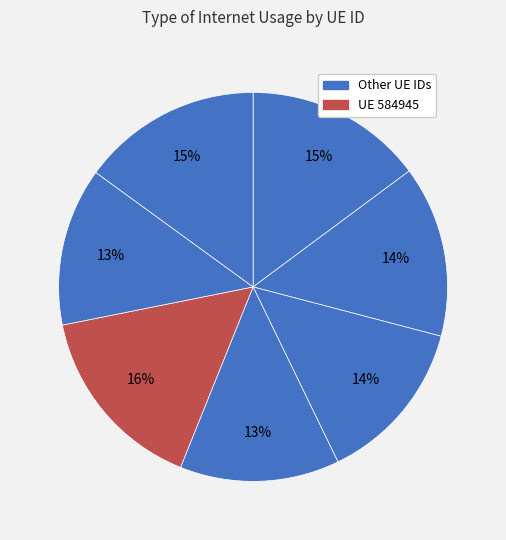

How many slices are in this pie chart?

7